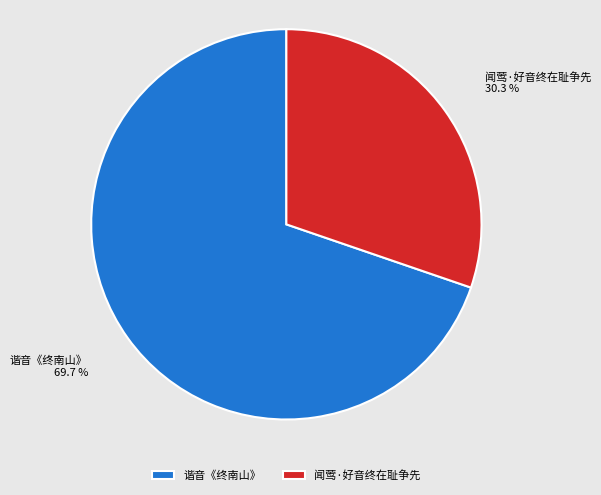

What is the ratio of the value at 谐音《终南山》 to the value at 闻莺·好音终在耻争先?

2.3